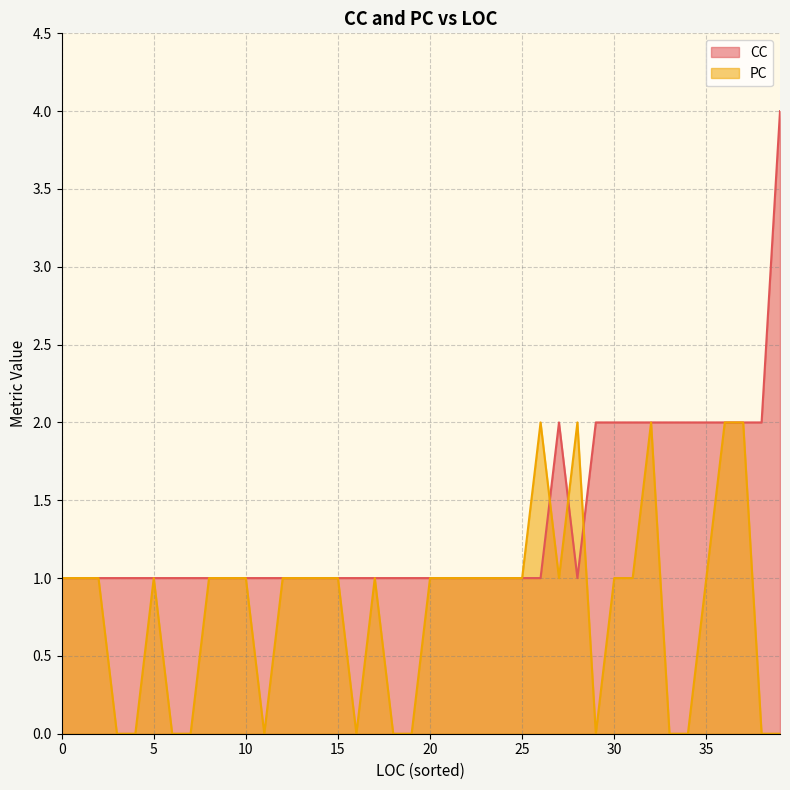

Which series has the largest total across all categories?

CC